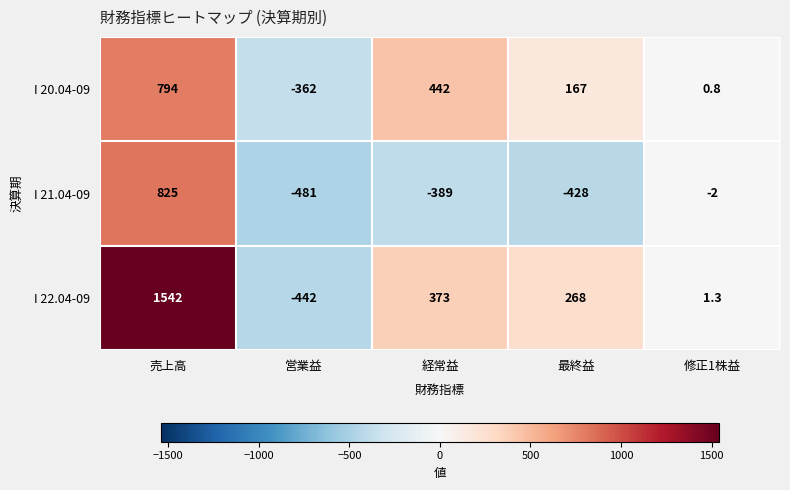

What is the minimum value shown in the chart?

-481.0